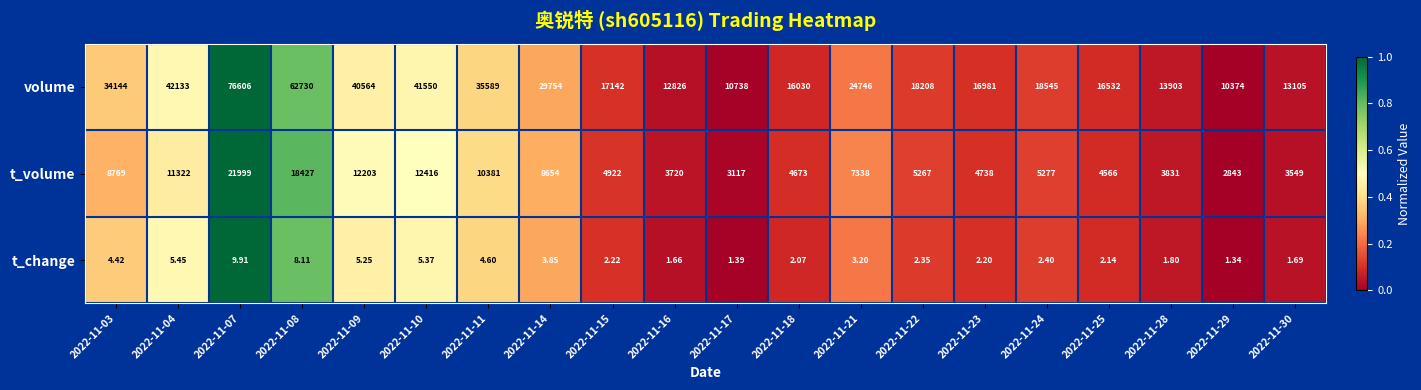

Which series has the largest range (max minus min)?

volume